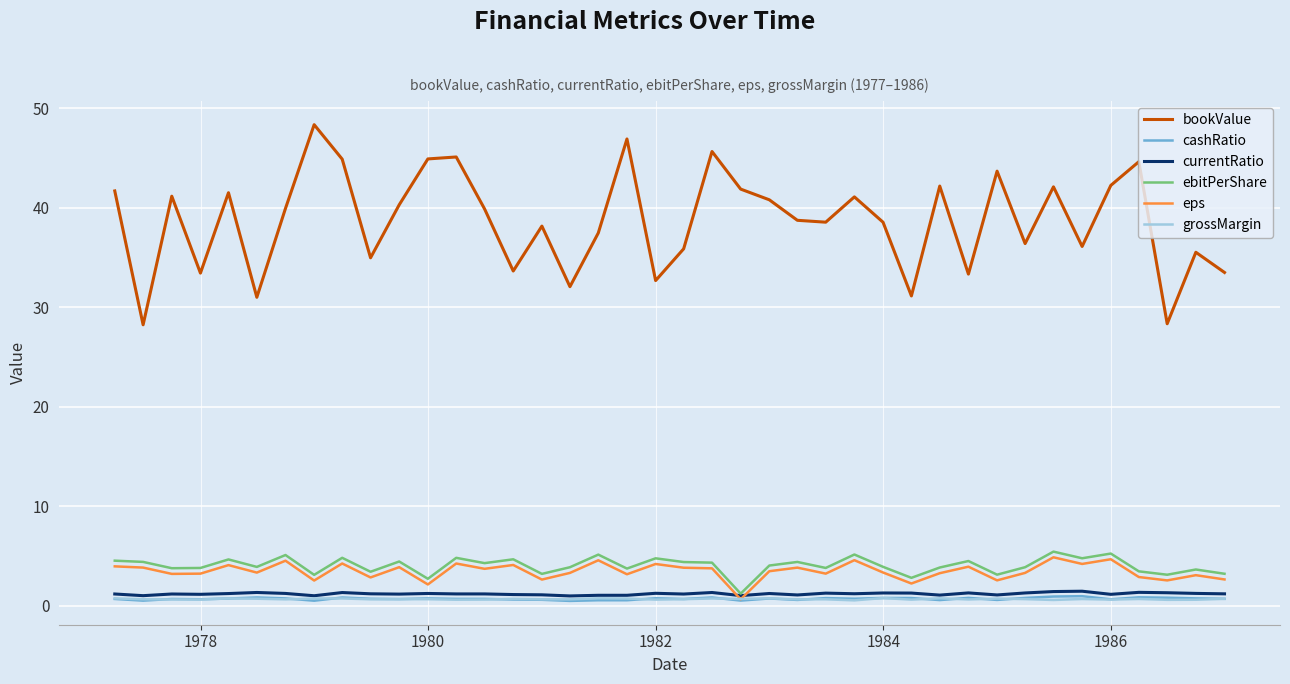

What is the difference between the second highest and minimum values in the bookValue series?

18.7